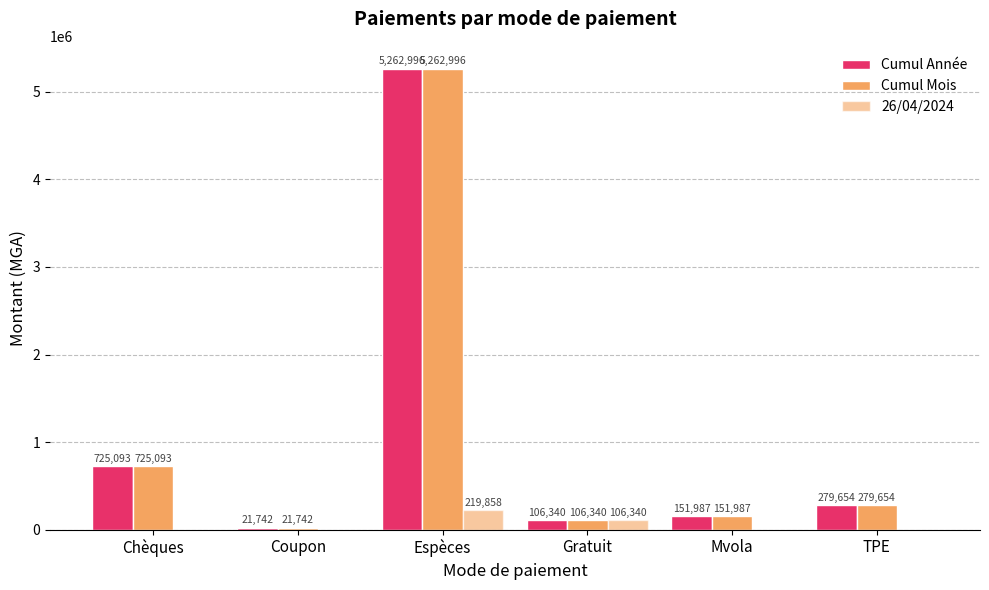

Which series has the largest total across all categories?

Cumul Année